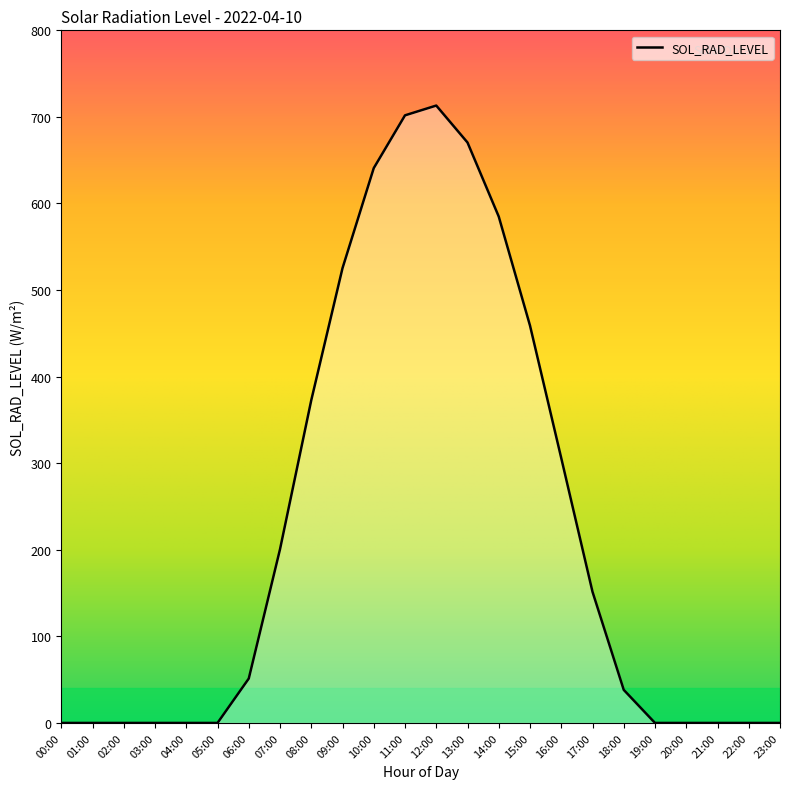

What is the change in value from 02:00 to 12:00?

+713.1